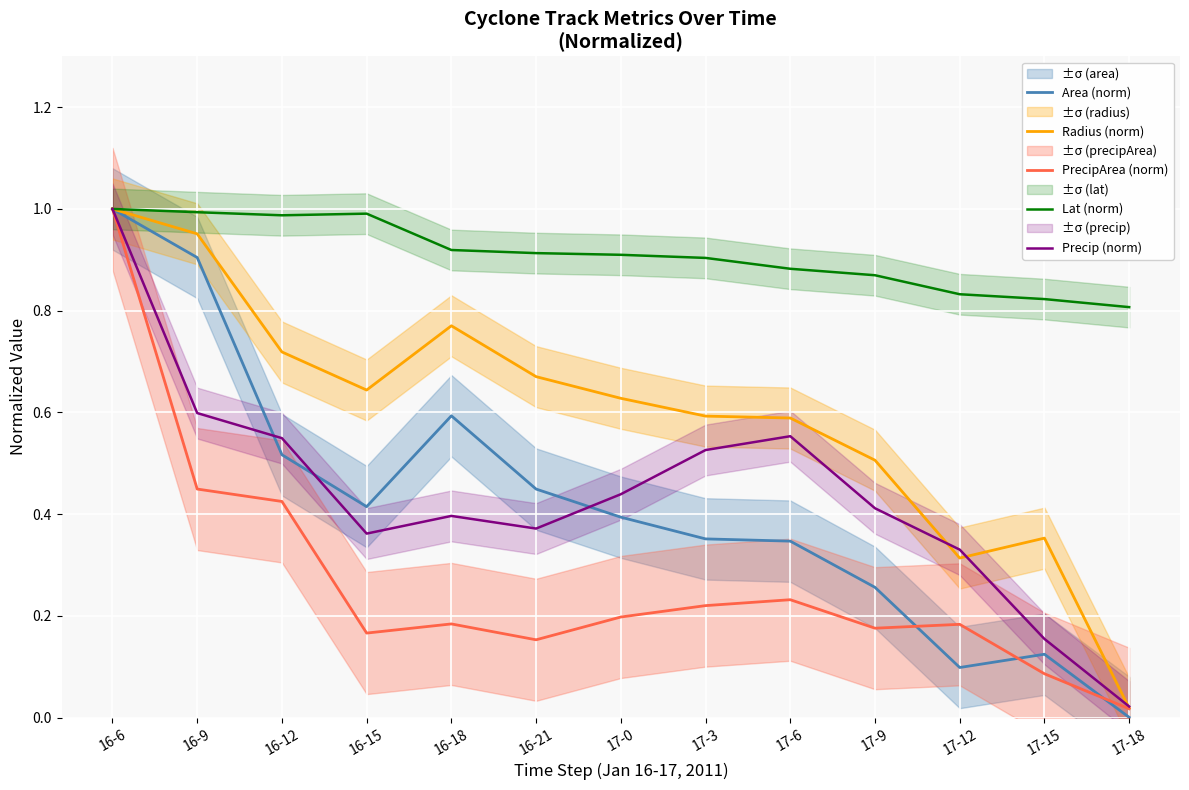

What is the difference between the second highest and second lowest values in the PrecipArea (norm) series?

0.4